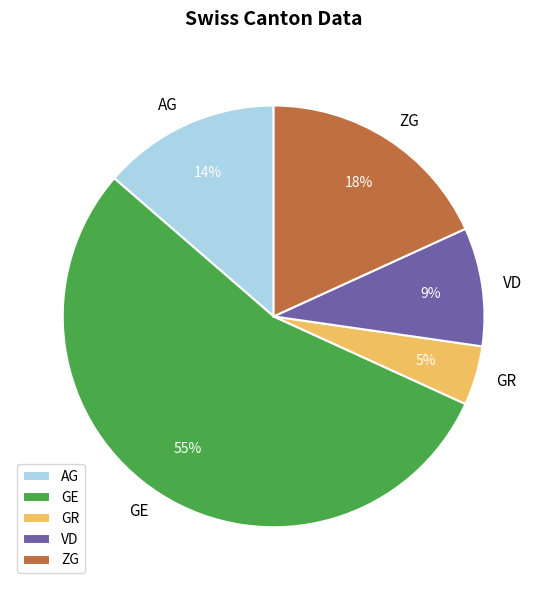

The AG slice represents 14% of the pie. True or false?

True